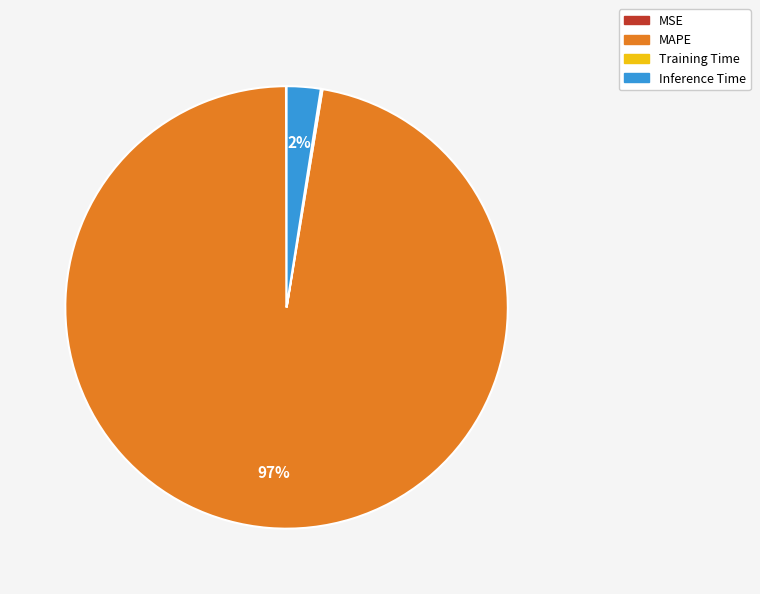

To the nearest percent, what percentage of the pie is Inference Time?

2%